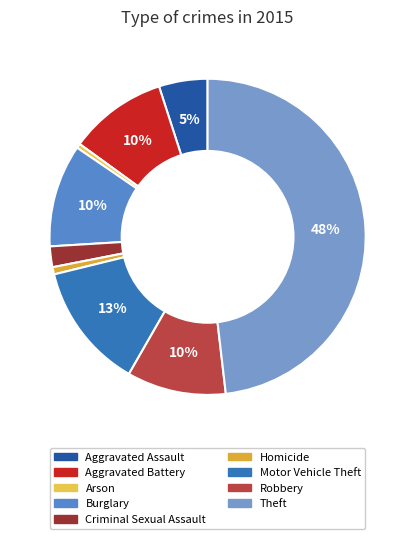

Count the number of slices in the pie.

9